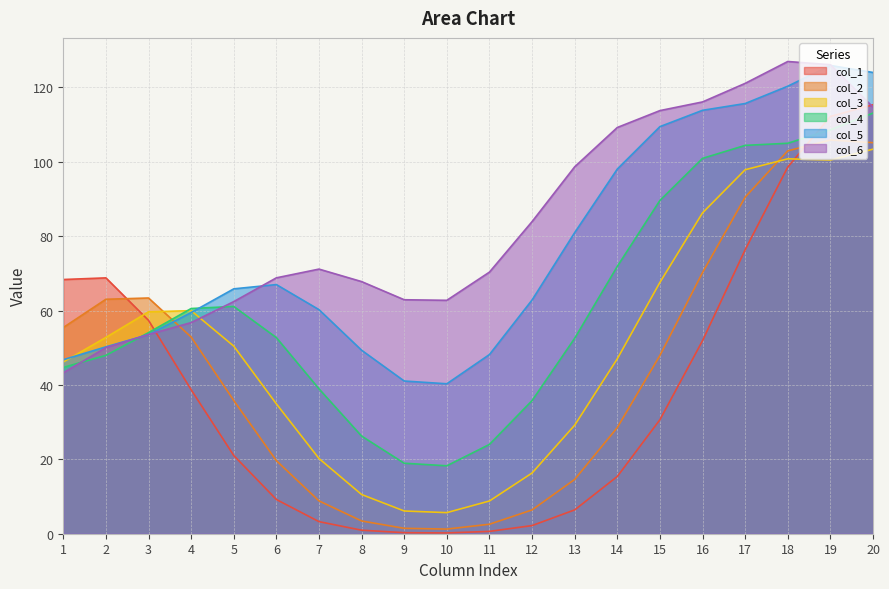

What is the minimum value shown in the chart?

0.2